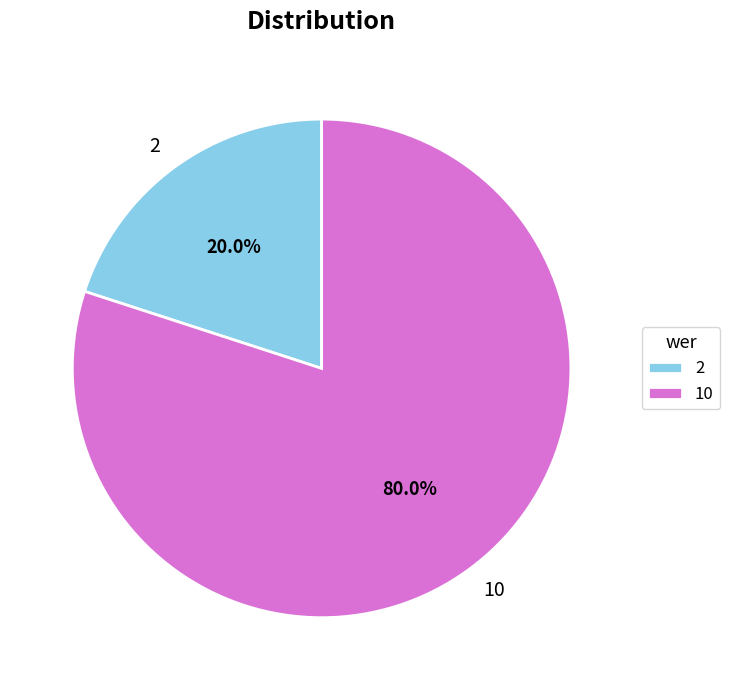

True or false: 10 accounts for 74% of the total.

False